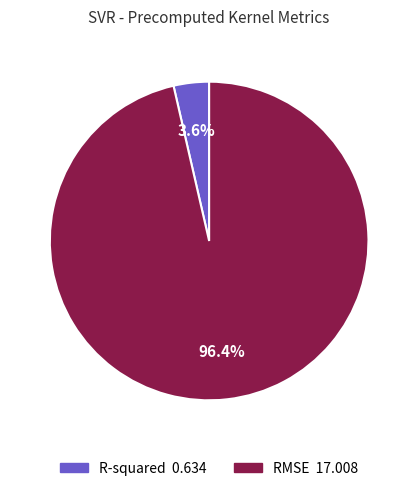

The R-squared slice represents 4% of the pie. True or false?

True